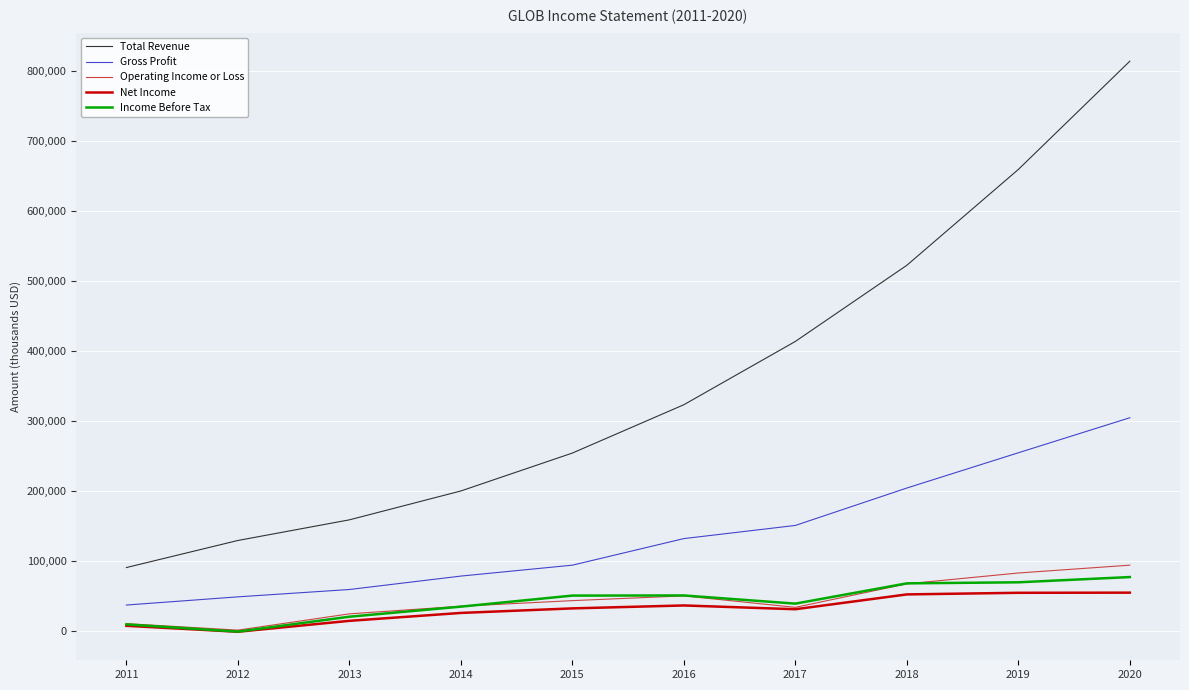

What is the difference between the Gross Profit values at 2013 and 2018?

145100